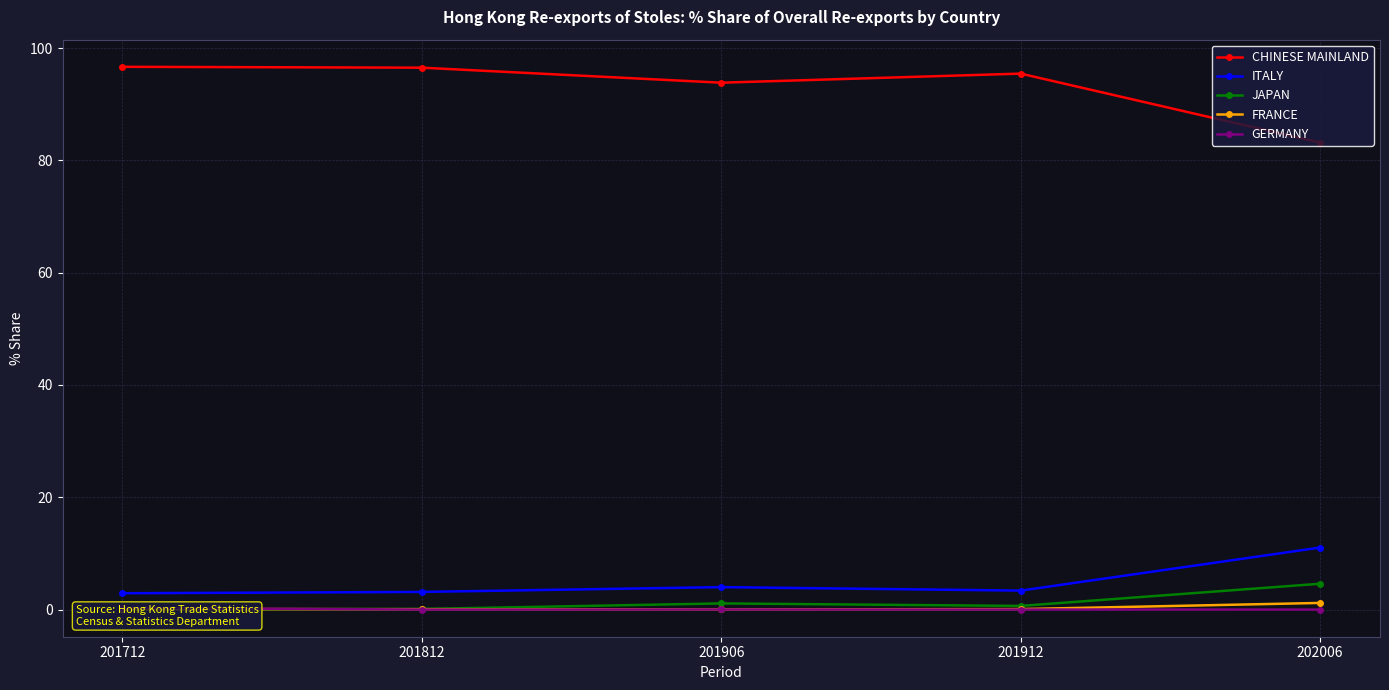

The value of GERMANY at 202006 is 0.0. True or false?

True